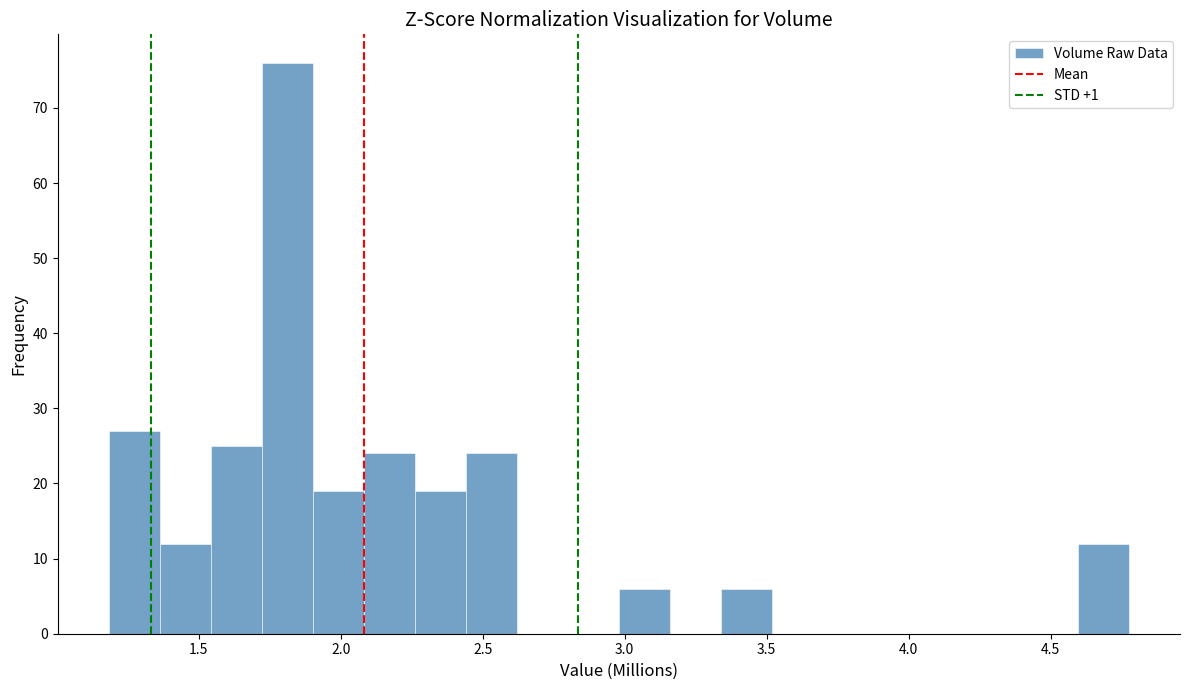

Read against the x-axis, roughly where is the centre of the tallest bar?

1.80